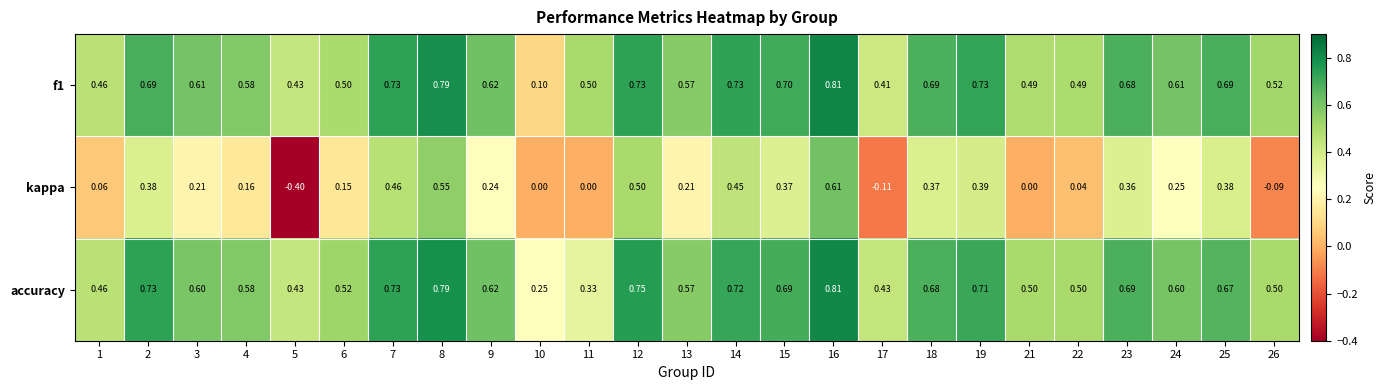

Which series changed the most between 12 and 14?

kappa